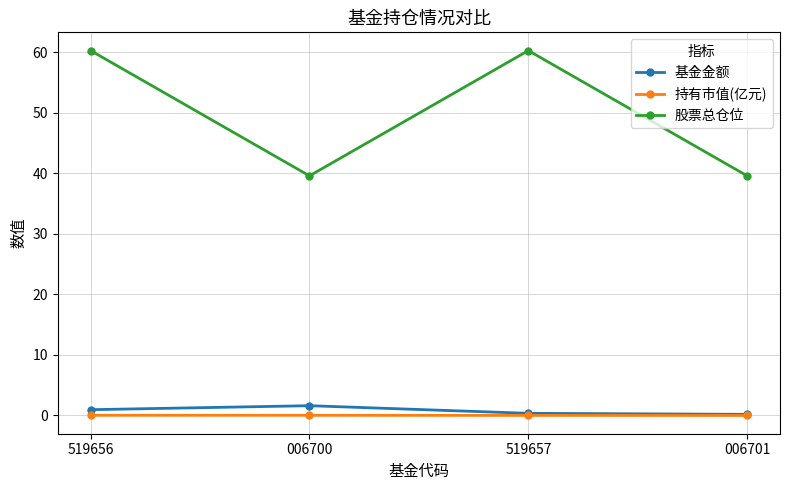

What is the label of the 1st point from the right?

006701